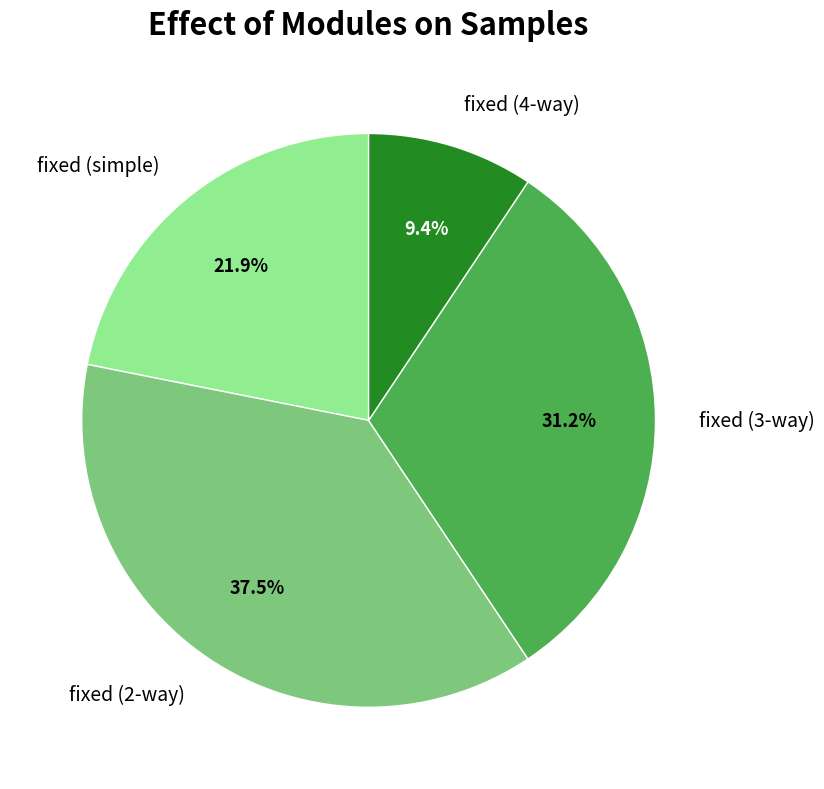

Is there any slice that represents more than half of the pie?

No